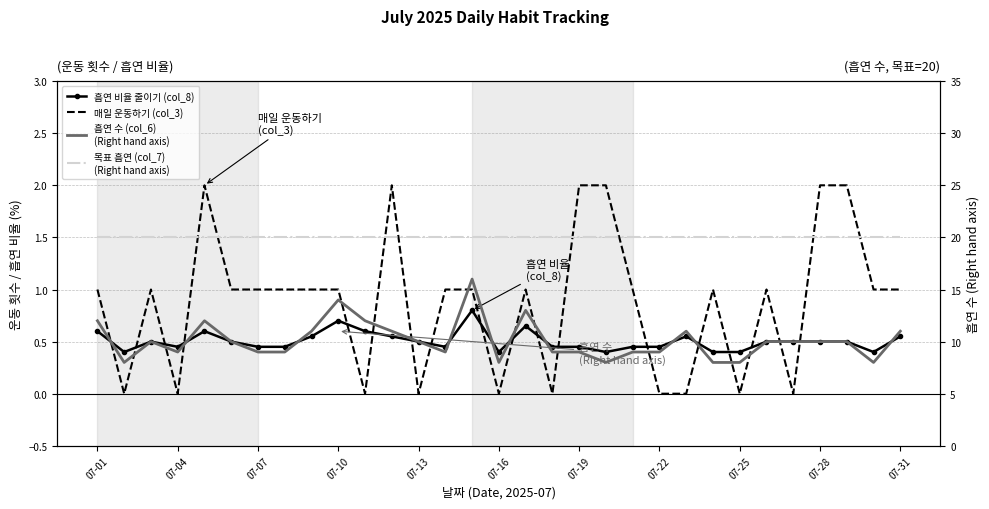

What is the difference between the second highest and minimum values in the 흡연 비율 줄이기 (col_8) series?

0.3